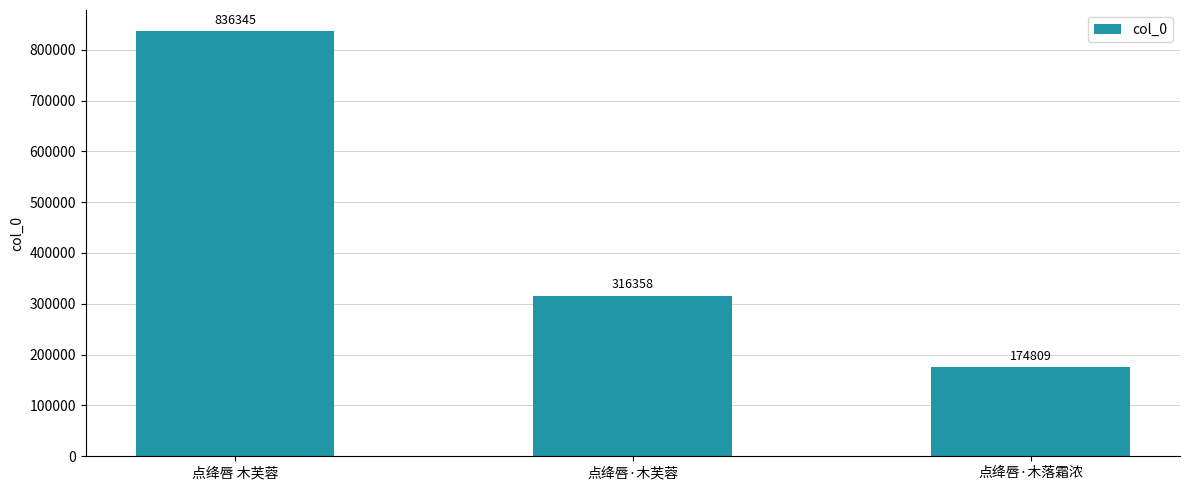

How many series are shown in this chart?

1